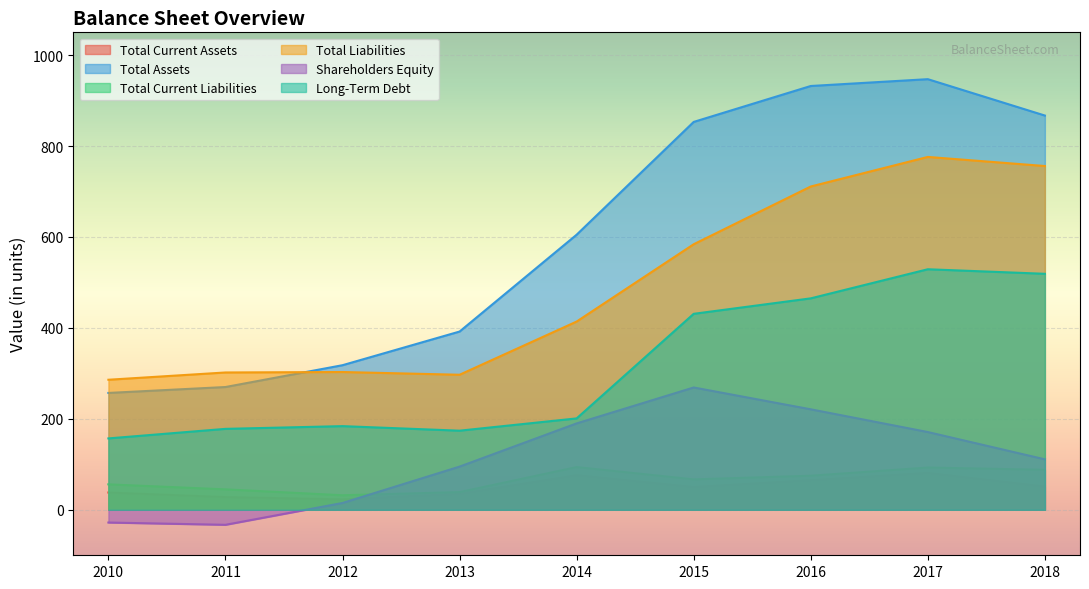

What is the total value across all series at 2016?

2469